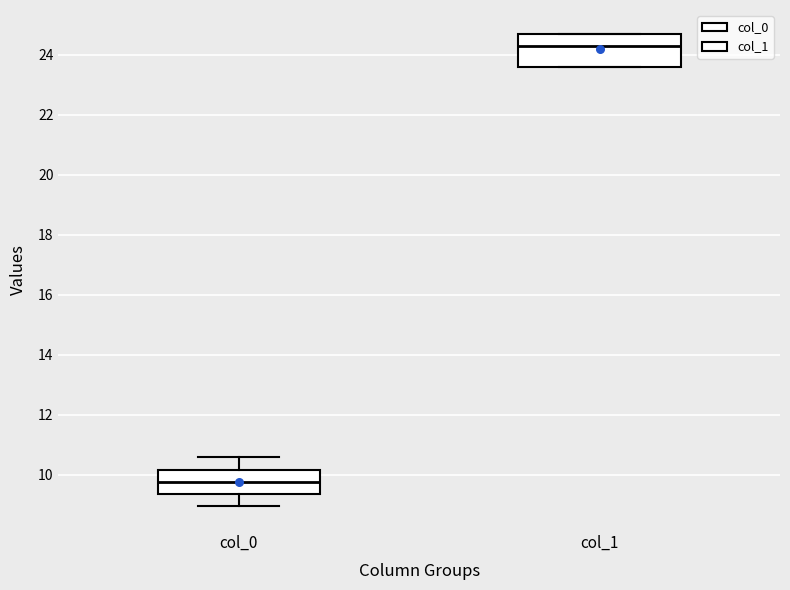

Reading left to right, transcribe this box plot: for each box, give where its median line is, the range the box spans, and where its two whiskers end, as read against the y-axis. The values are not printed on the chart, so give them approximately, as read against the axis.

col_0: median 9.8, box 9.4 to 10.2, whiskers 9.0 to 10.6
col_1: median 24.4, box 23.6 to 24.8, whiskers 23.6 to 24.8